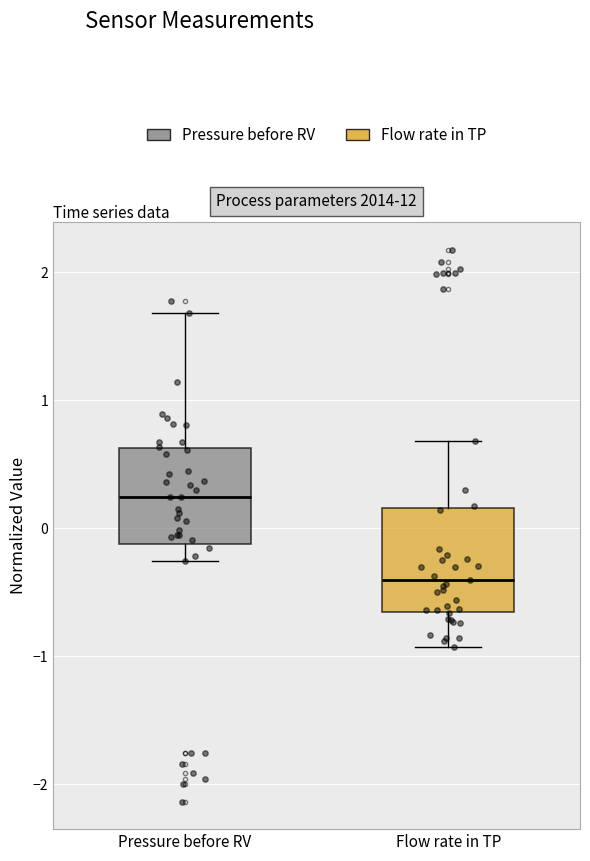

Reading left to right, read every box against the y-axis: the position of its median line, the range the box covers, and the ends of its whiskers. The values are not printed on the chart, so give them approximately, as read against the axis.

Pressure before RV: median 0.2, box -0.1 to 0.6, whiskers -0.3 to 1.7
Flow rate in TP: median -0.4, box -0.7 to 0.2, whiskers -0.9 to 0.7